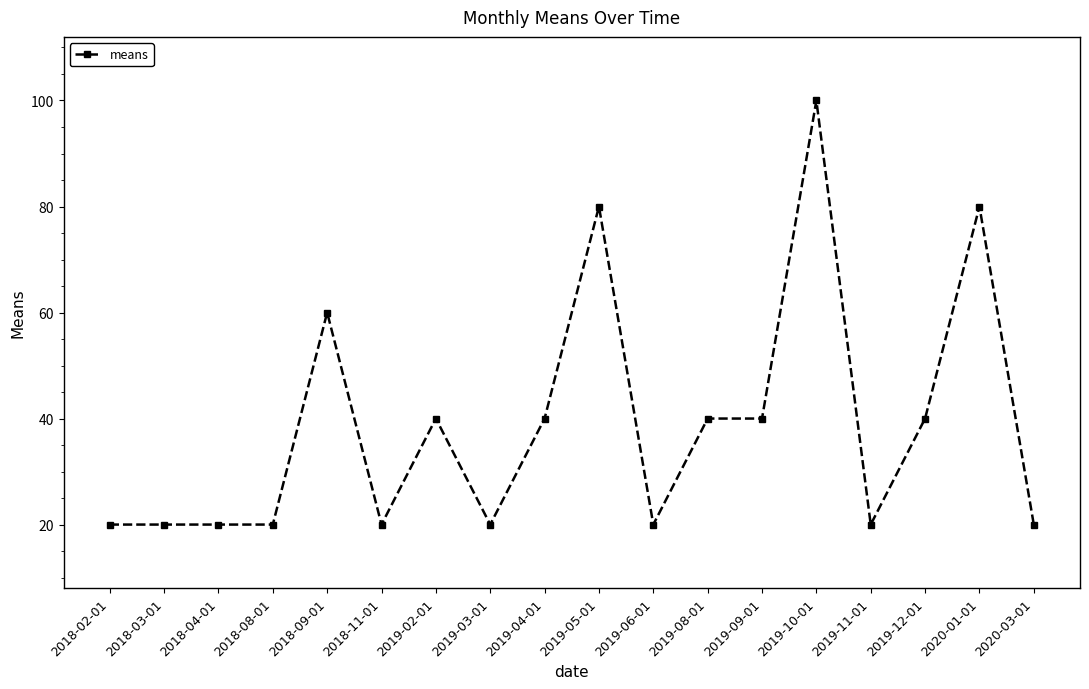

What is the sum of the values at 2019-03-01 and 2020-01-01?

100